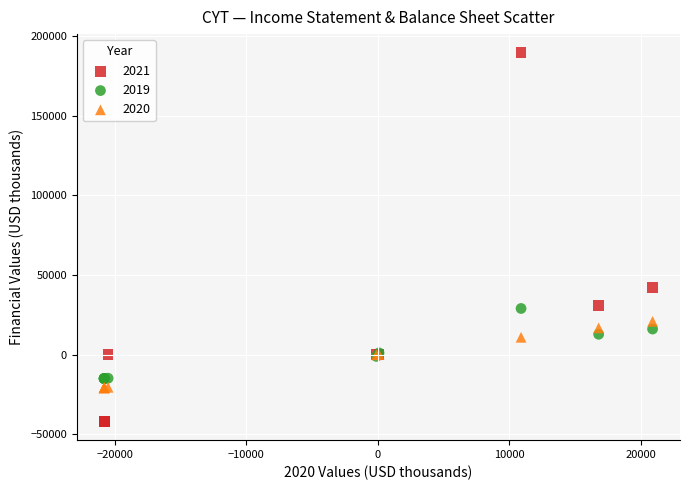

What are all the series names shown in the legend?

2021, 2019, 2020